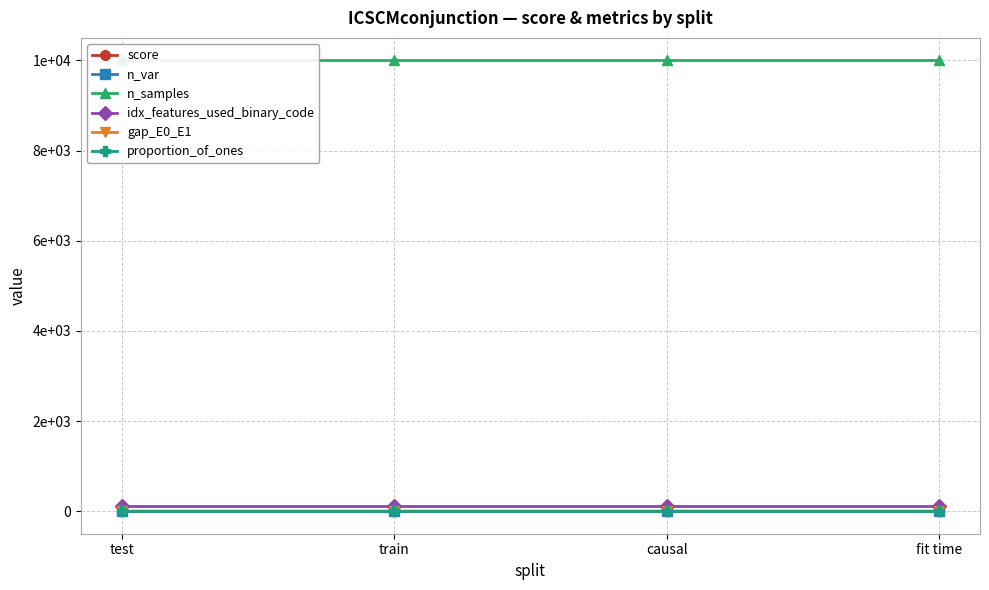

Does the chart display data point markers on the line(s)?

Yes